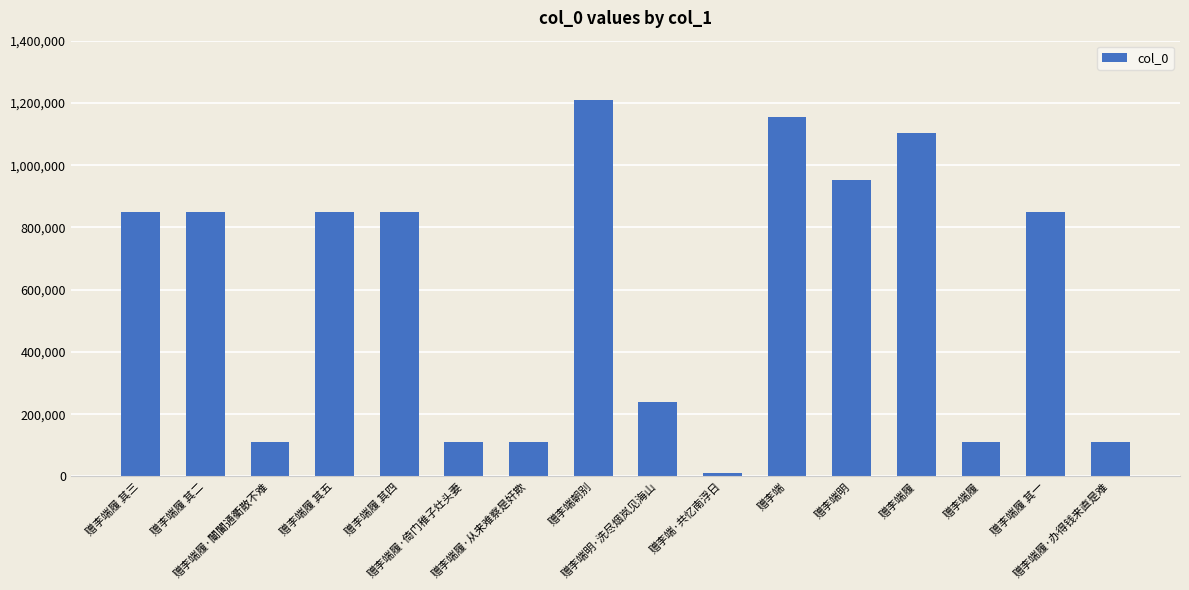

What is the label of the 14th bar from the right?

赠李端履·闤闠通衢散不难